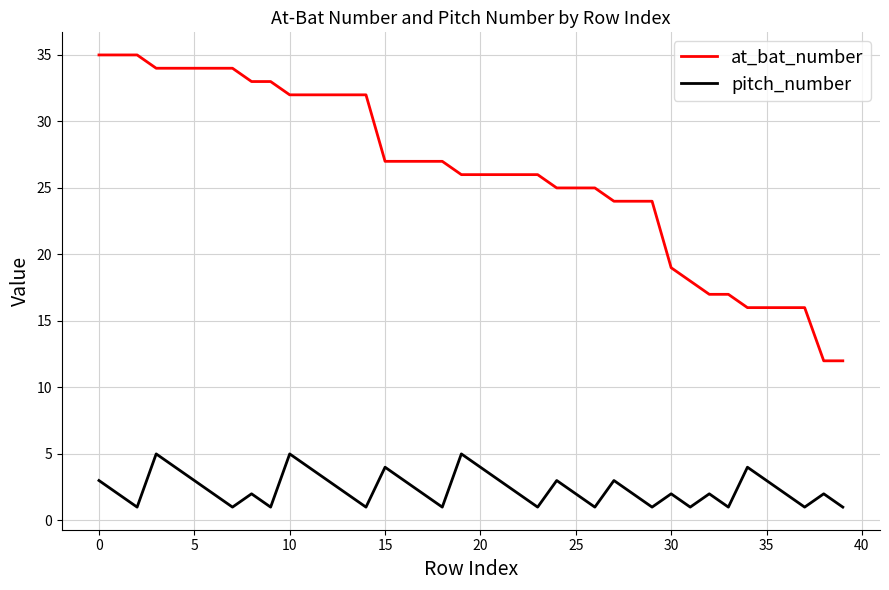

True or false: pitch_number and at_bat_number cross at least once.

False